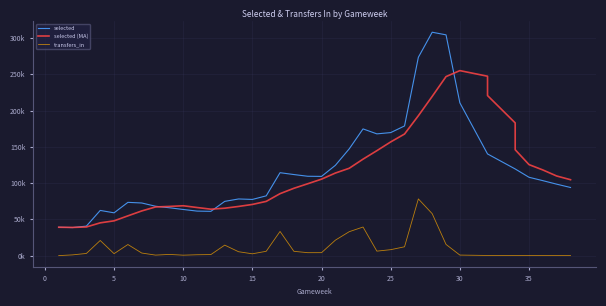

What is the difference between the selected values at 19 and 11?

48182.0